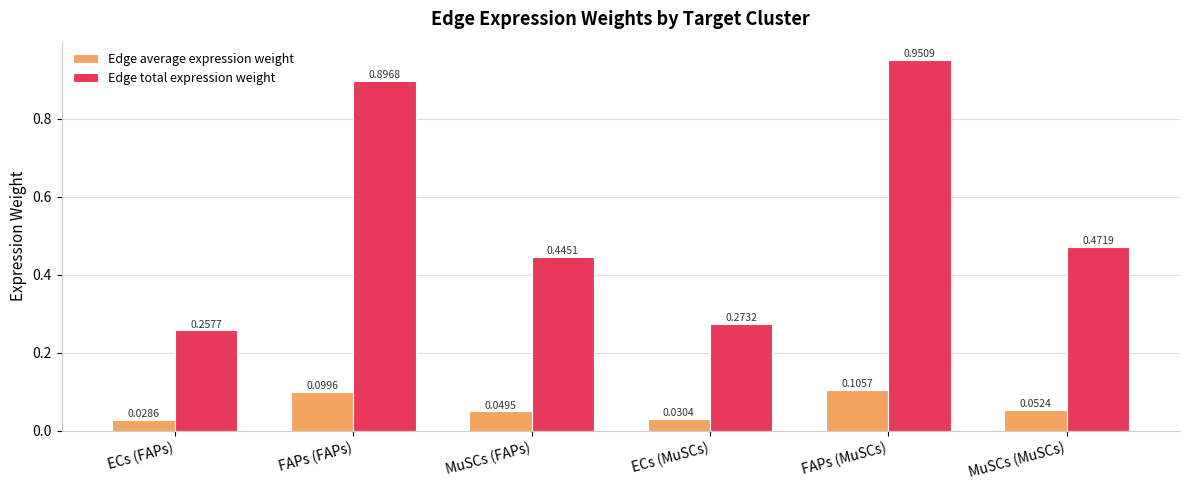

What is the label of the 2nd bar from the right?

FAPs (MuSCs)